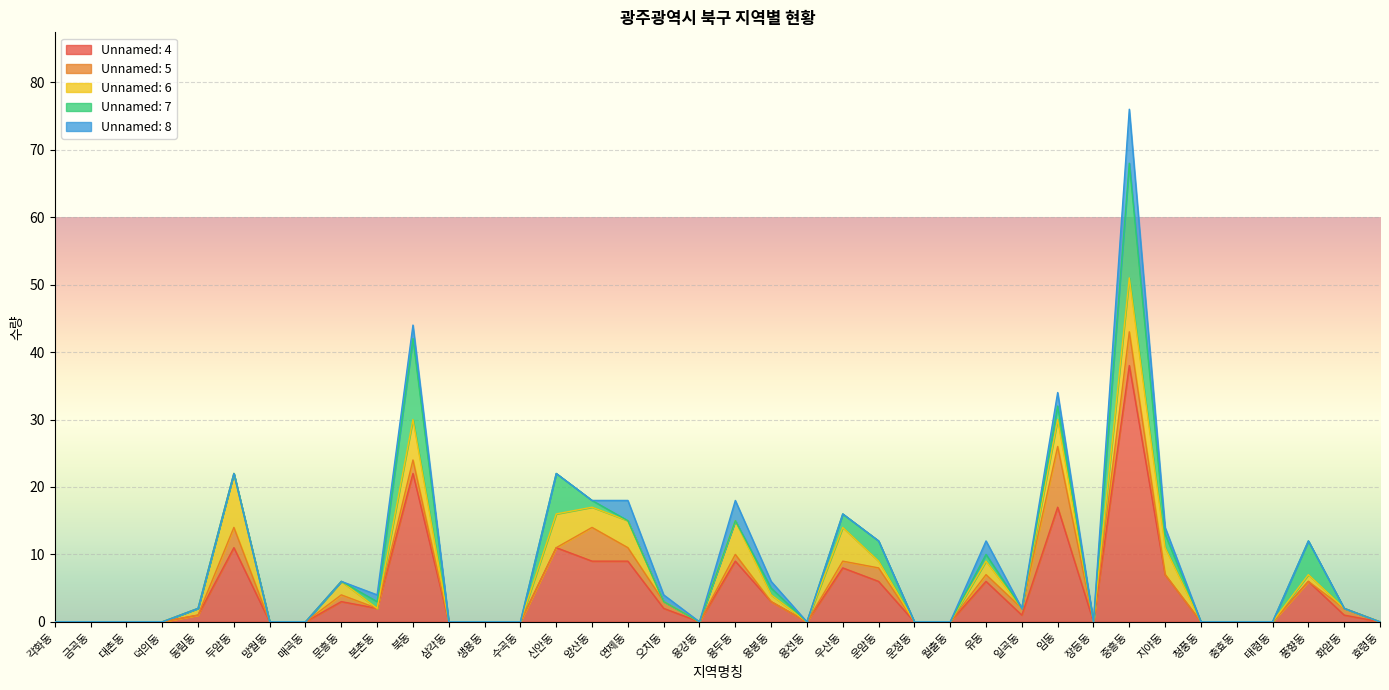

Between 두암동 and 일곡동, which series saw the biggest shift?

Unnamed: 4